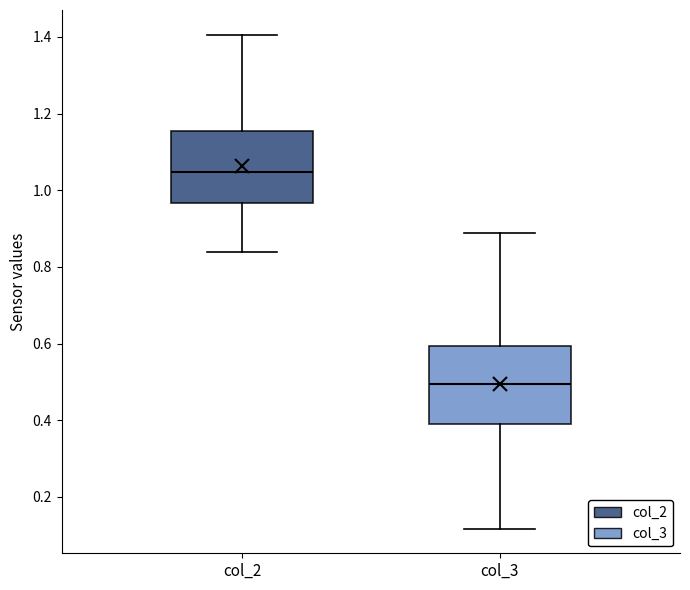

Reading left to right, read every box against the y-axis: the position of its median line, the range the box covers, and the ends of its whiskers. The values are not printed on the chart, so give them approximately, as read against the axis.

col_2: median 1.04, box 0.96 to 1.16, whiskers 0.84 to 1.40
col_3: median 0.50, box 0.40 to 0.60, whiskers 0.12 to 0.88